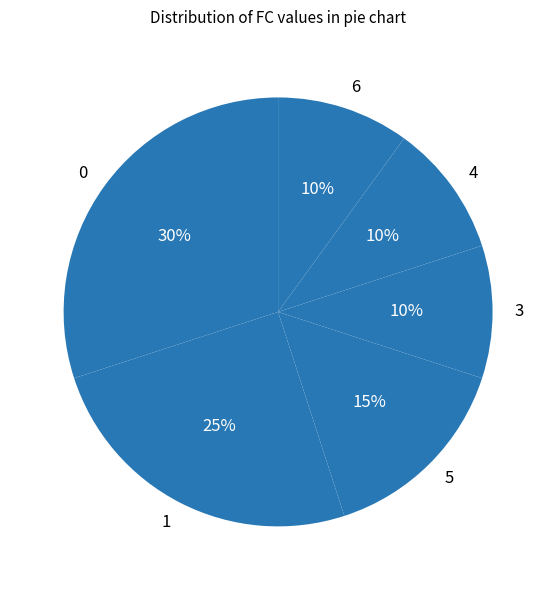

To the nearest percent, what is the average slice percentage?

17%